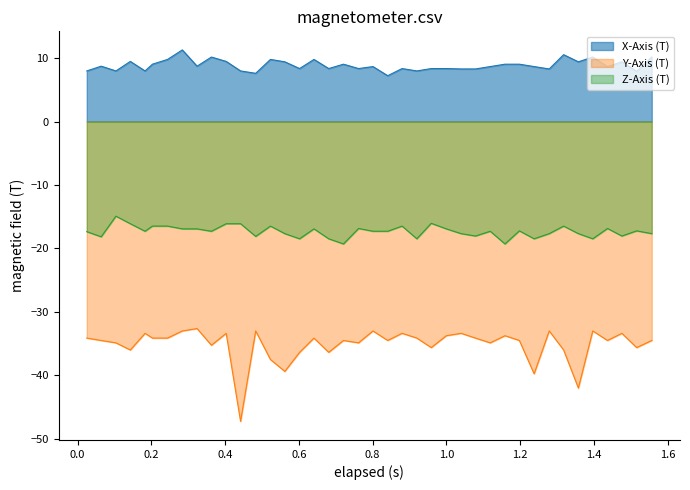

What is the difference between the maximum and minimum values in the Y-Axis (T) series?

14.6